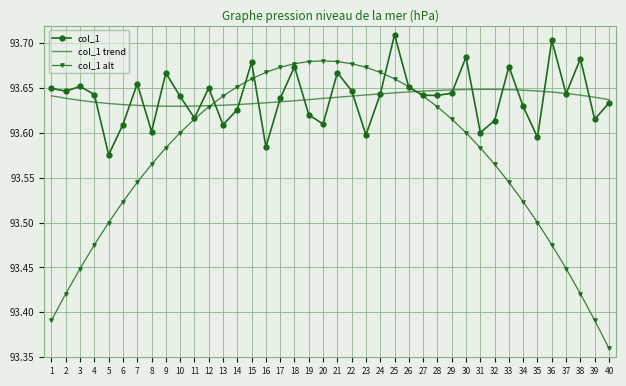

Which series has the widest spread of values?

col_1 alt